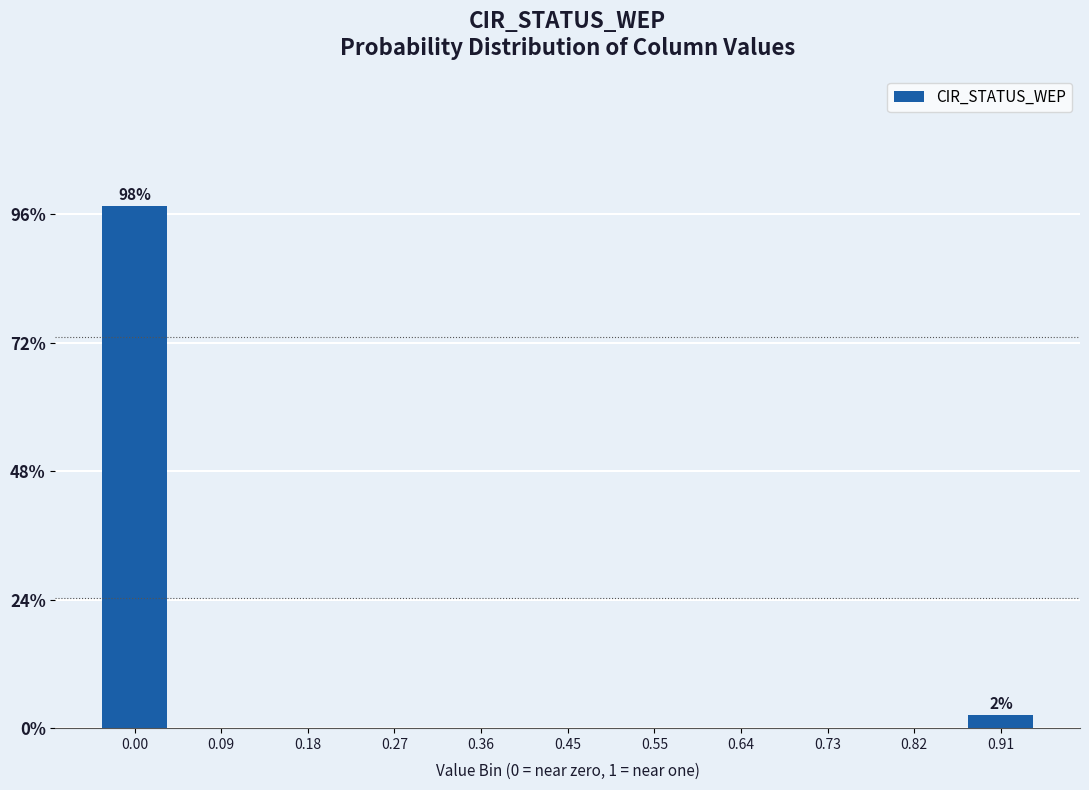

Reading left to right, list all the values displayed in this chart.

0.00=97.5	0.09=0.0	0.18=0.0	0.27=0.0	0.36=0.0	0.45=0.0	0.55=0.0	0.64=0.0	0.73=0.0	0.82=0.0	0.91=2.5